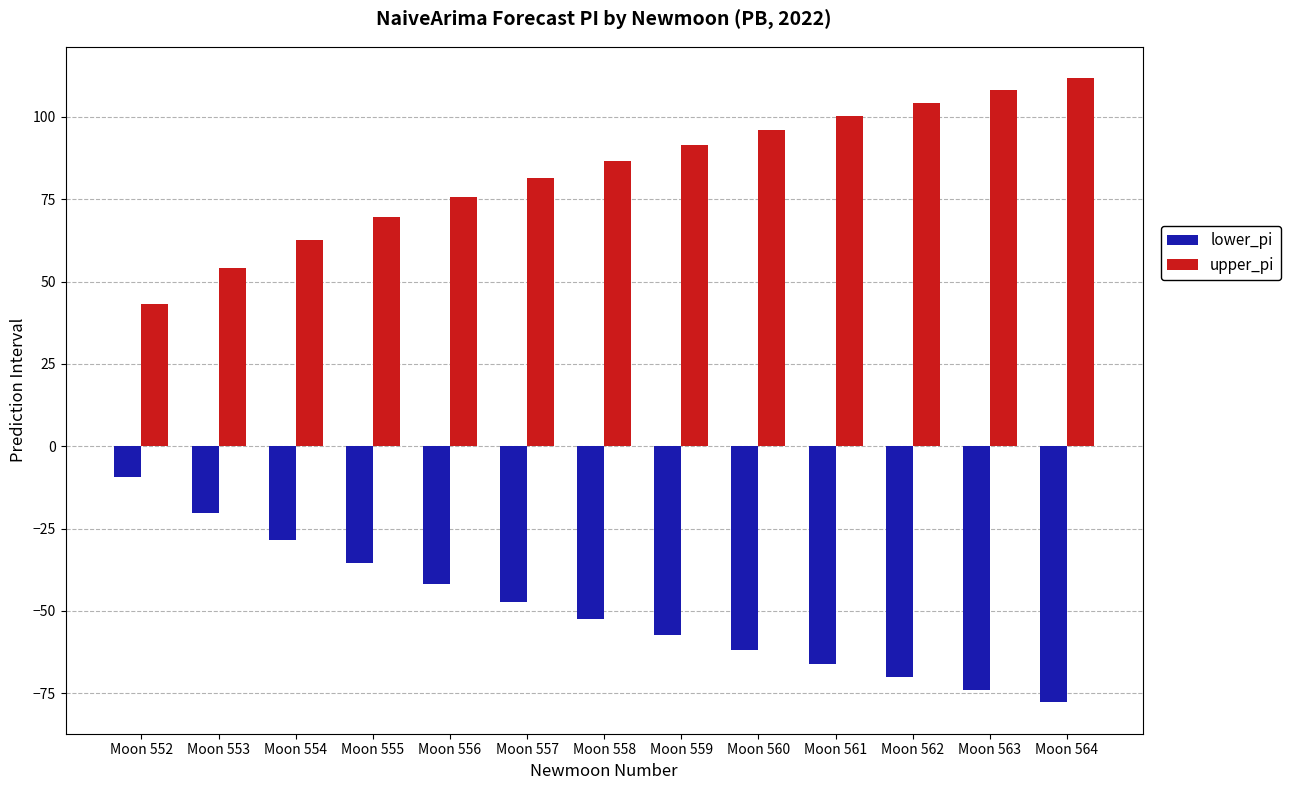

The lower_pi series shows -52.6 at Moon 558. True or false?

True